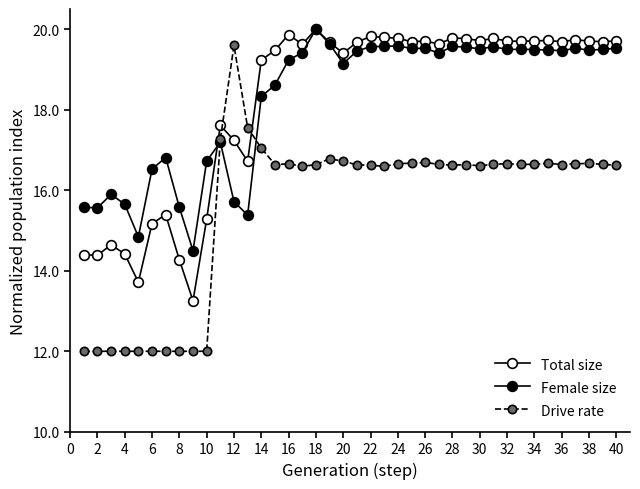

Is this an area chart (filled region under the line)?

No